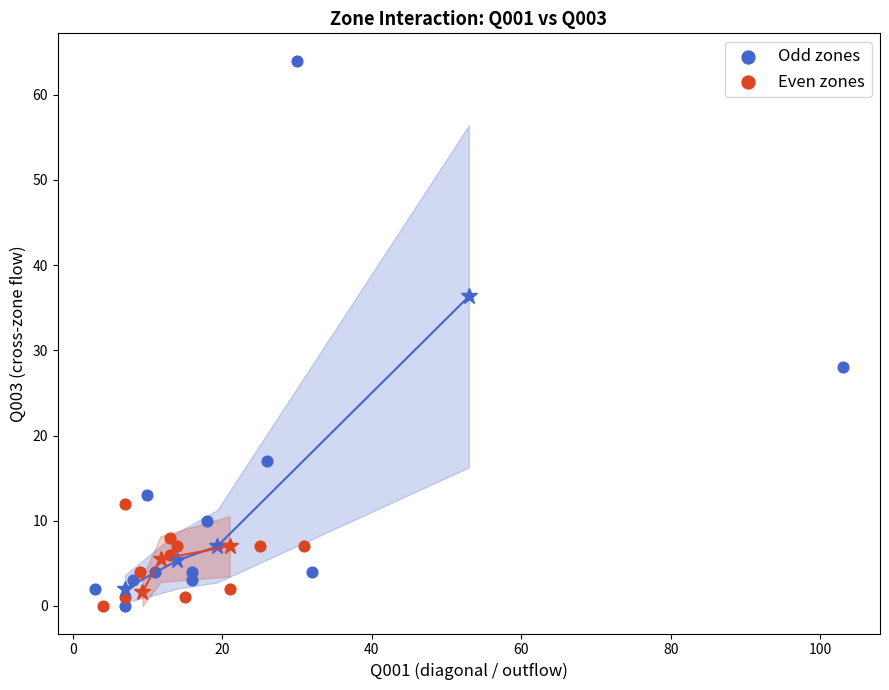

What are all the series names shown in the legend?

Odd zones, Even zones